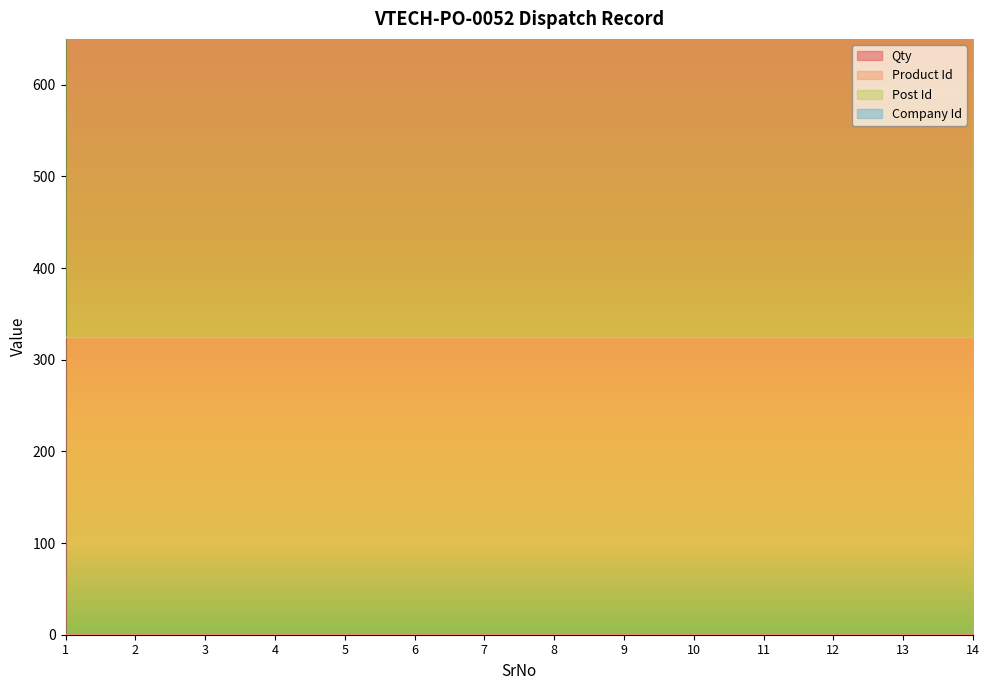

Does the chart have visible grid lines?

No